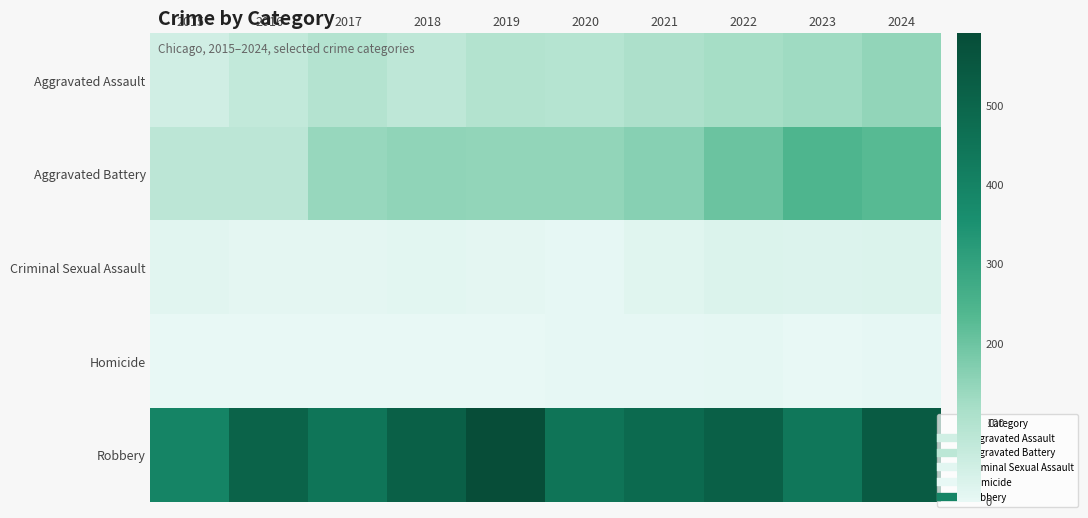

Reading left to right, extract all data points from this chart.

Aggravated Assault: 2015=46	2016=71	2017=95	2018=77	2019=98	2020=94	2021=110	2022=121	2023=130	2024=148
Aggravated Battery: 2015=82	2016=82	2017=142	2018=152	2019=148	2020=150	2021=163	2022=202	2023=244	2024=229
Criminal Sexual Assault: 2015=12	2016=8	2017=8	2018=11	2019=8	2020=3	2021=14	2022=24	2023=22	2024=24
Homicide: 2015=0	2016=1	2017=1	2018=1	2019=2	2020=3	2021=4	2022=6	2023=2	2024=4
Robbery: 2015=395	2016=510	2017=446	2018=520	2019=591	2020=450	2021=484	2022=521	2023=440	2024=537